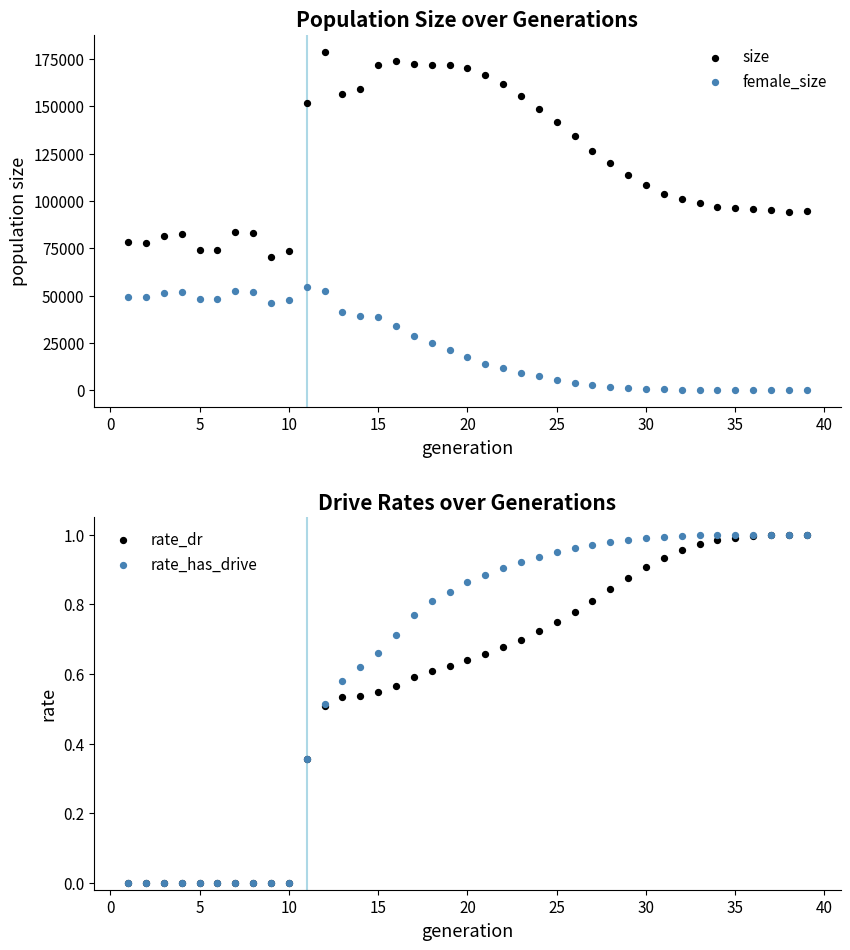

Which series reaches the minimum Y coordinate?

female_size